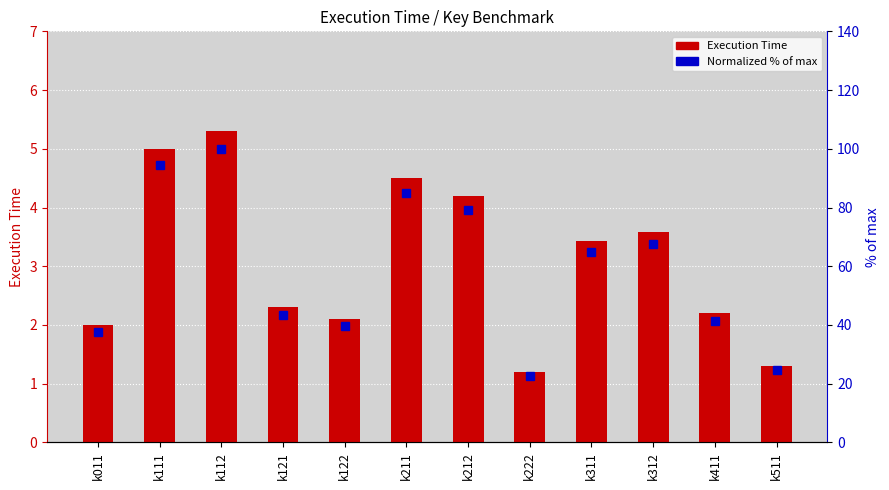

How many data points in Execution Time are less than 3?

6